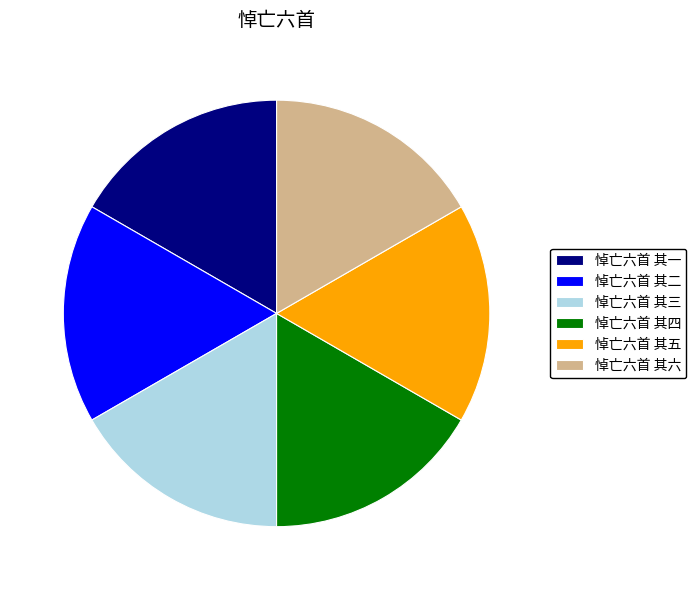

How many segments does this pie chart have?

6